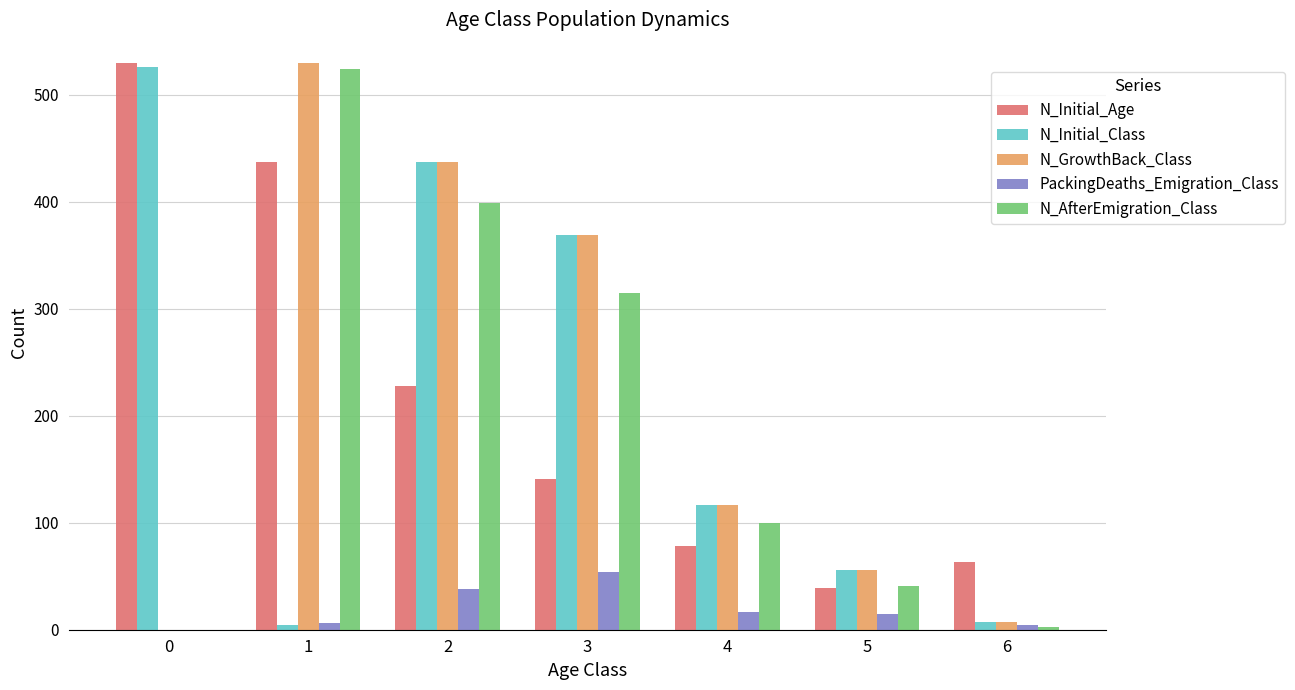

What value does the N_AfterEmigration_Class series have at 2?

399